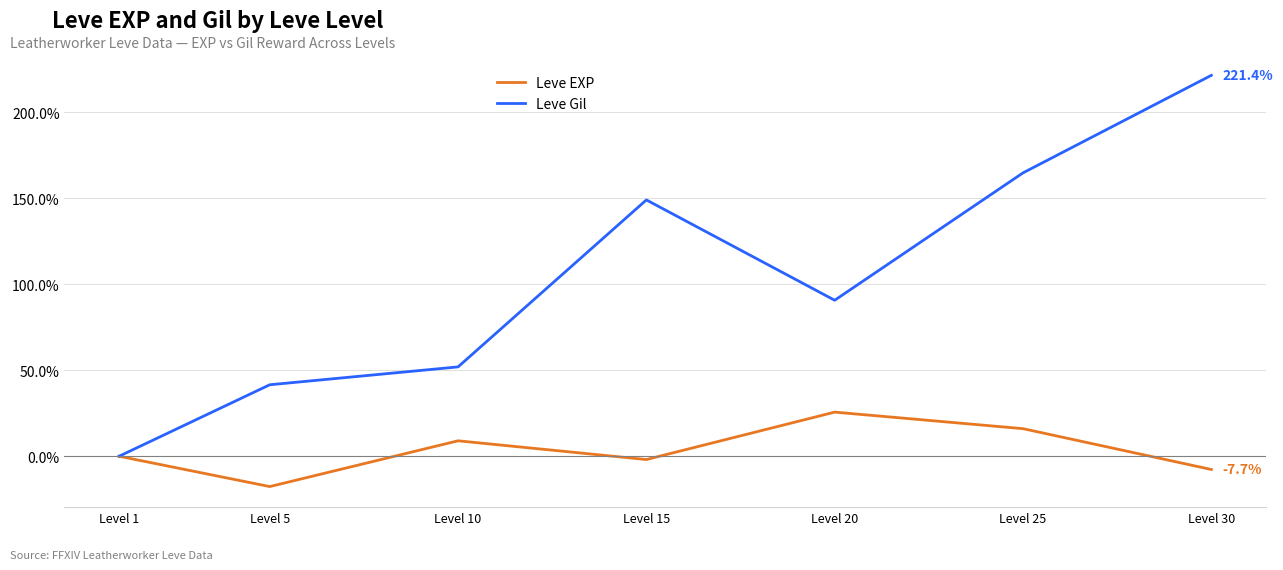

Is it true that Leve EXP equals 7.5 at Level 20?

False